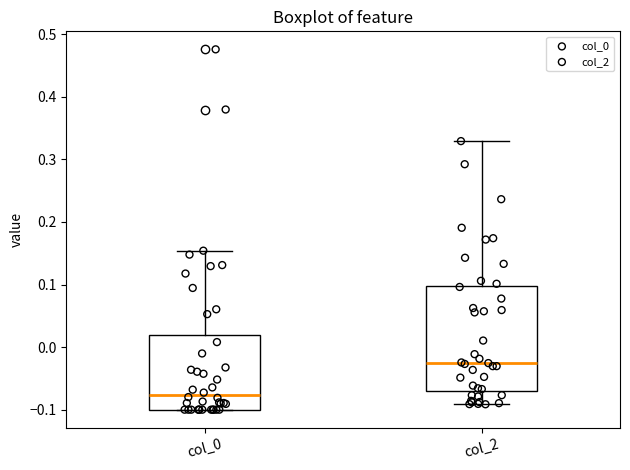

Reading left to right, transcribe this box plot: for each box, give where its median line is, the range the box spans, and where its two whiskers end, as read against the y-axis. The values are not printed on the chart, so give them approximately, as read against the axis.

col_0: median -0.08, box -0.10 to 0.02, whiskers -0.10 to 0.15
col_2: median -0.03, box -0.07 to 0.10, whiskers -0.09 to 0.33